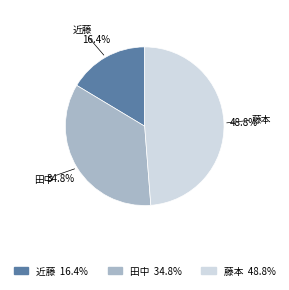

To the nearest percent, what is the difference between the 田中 and 藤本 slice percentages?

14%